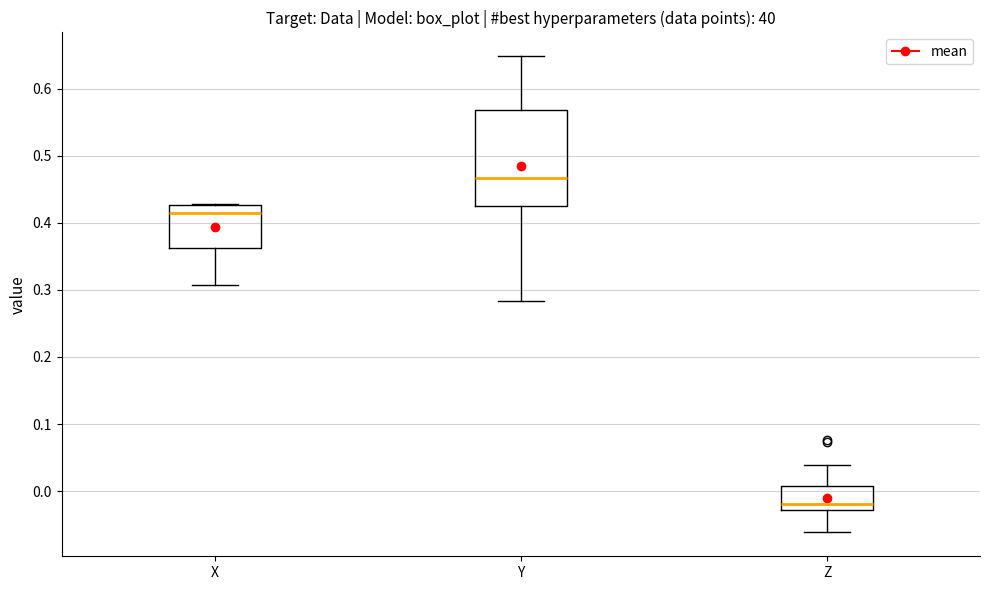

Comparing the boxes themselves (not the whiskers), which one is the tallest?

Y